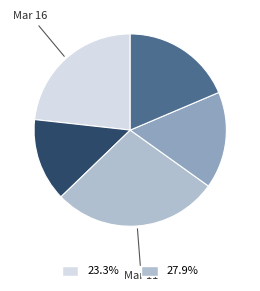

Is there any slice that represents more than half of the pie?

No